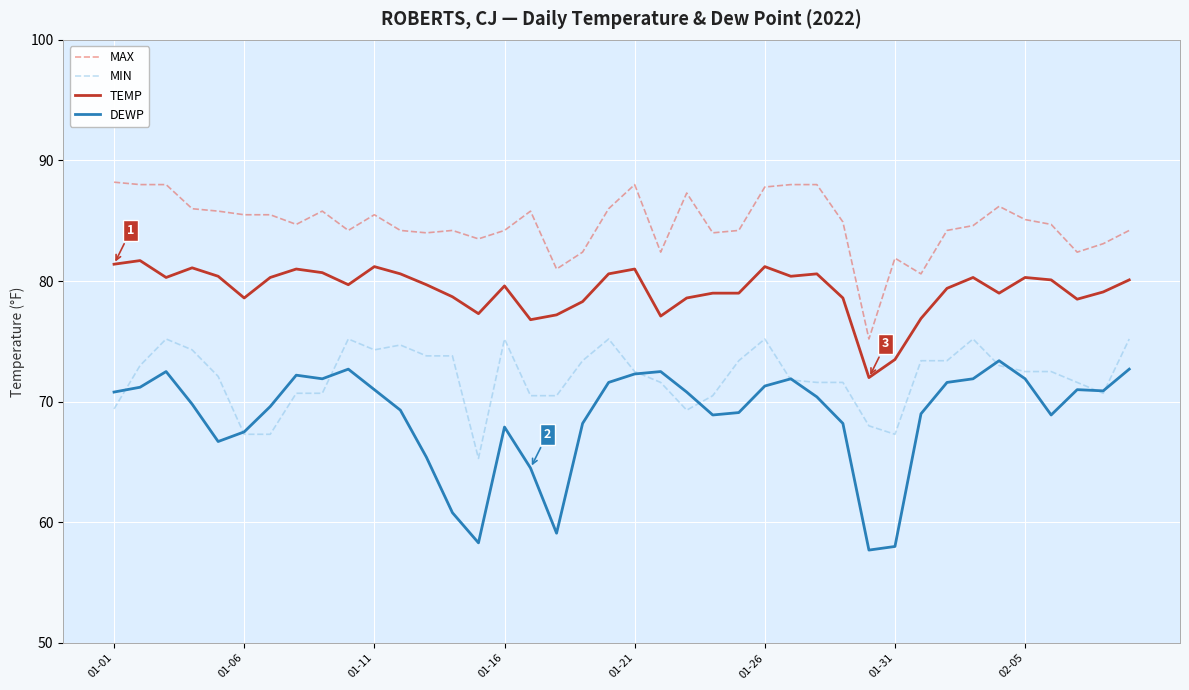

Rank the series by their maximum value, from lowest to highest.

DEWP, MIN, TEMP, MAX